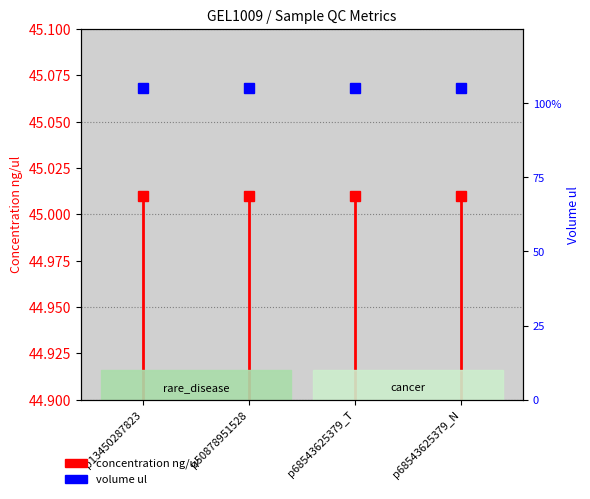

What is the smallest value displayed?

44.9